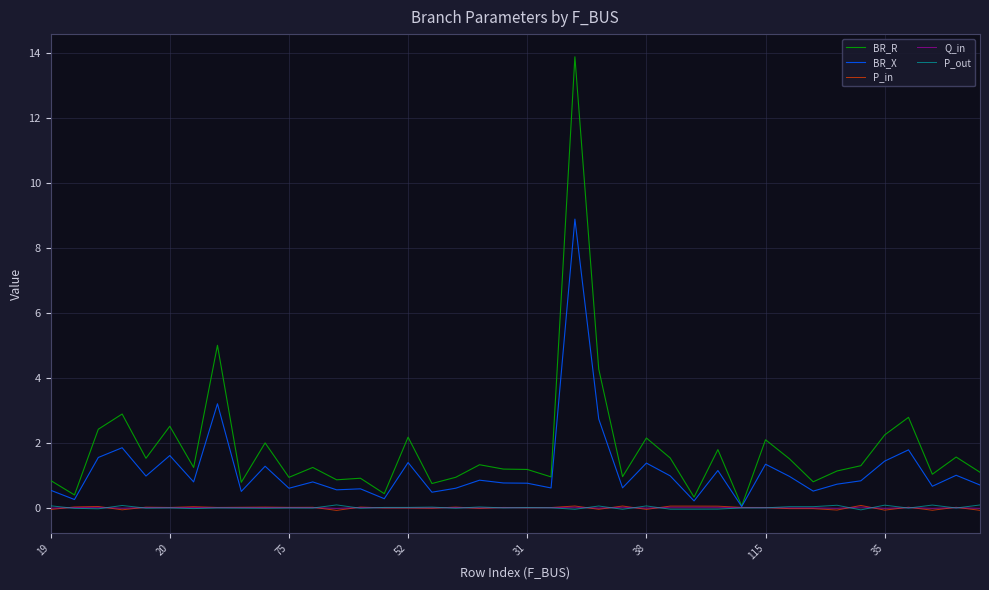

Which series has the largest total across all categories?

BR_R